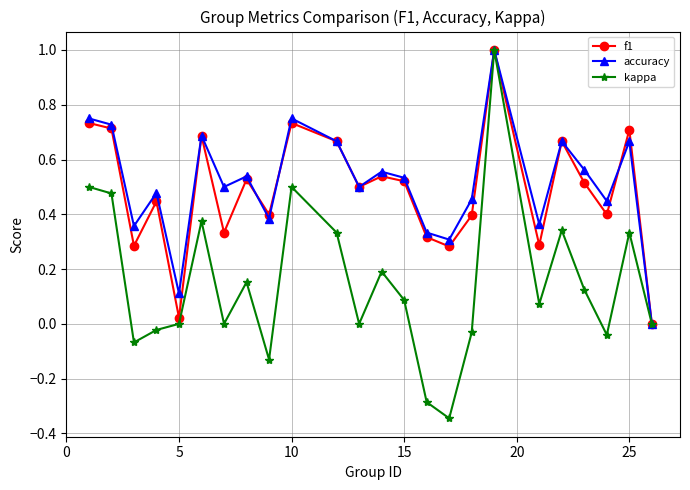

What is the highest value of the accuracy series?

1.0